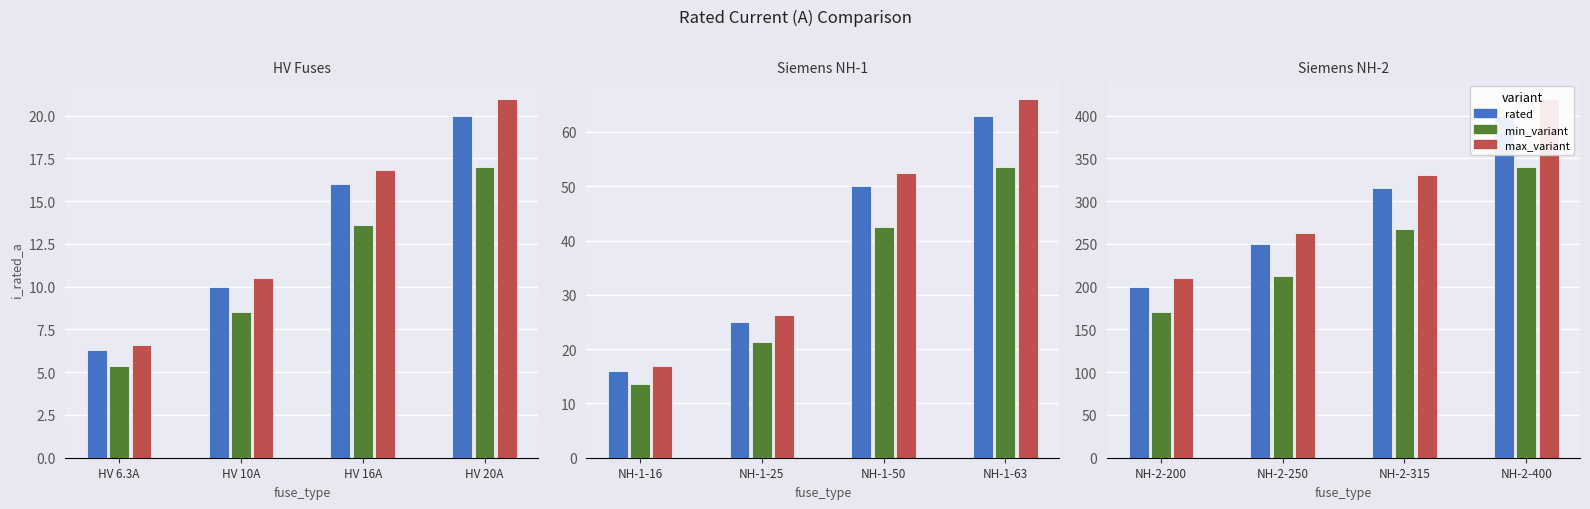

What position from the right is HV 10A?

3